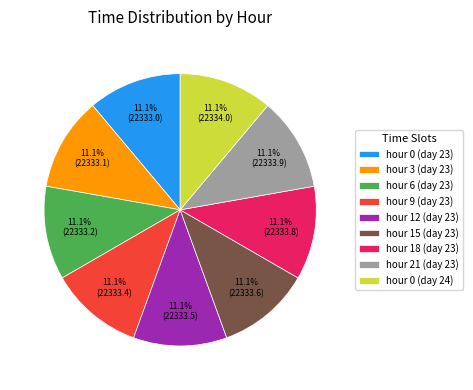

Is the sum of hour 18 (day 23) and hour 15 (day 23) greater than half?

No